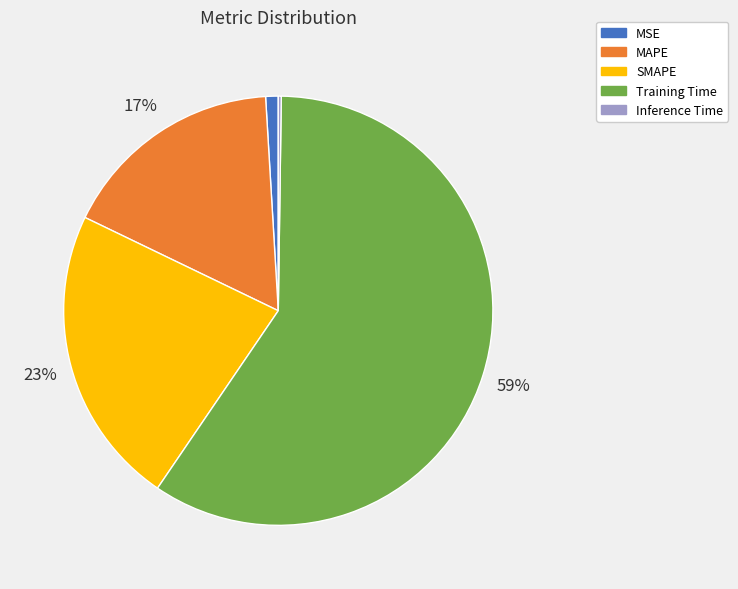

To the nearest percent, what is the difference between the Training Time and MSE slice percentages?

58%